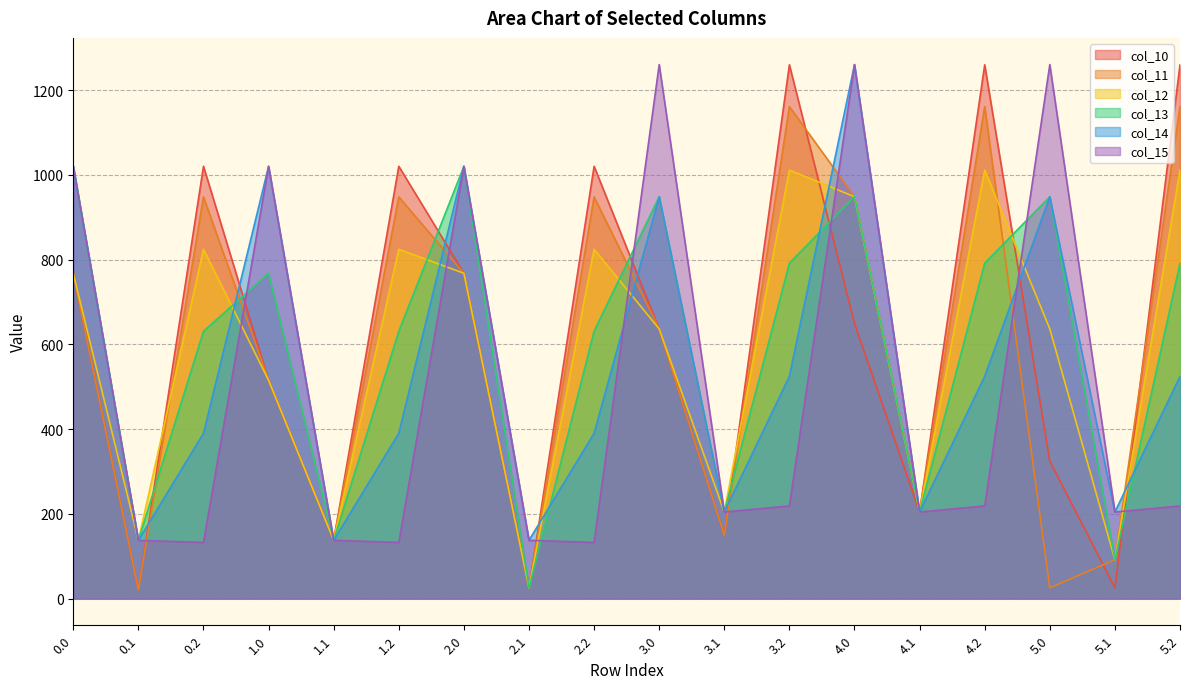

What is the label of the 17th point from the right?

0.1